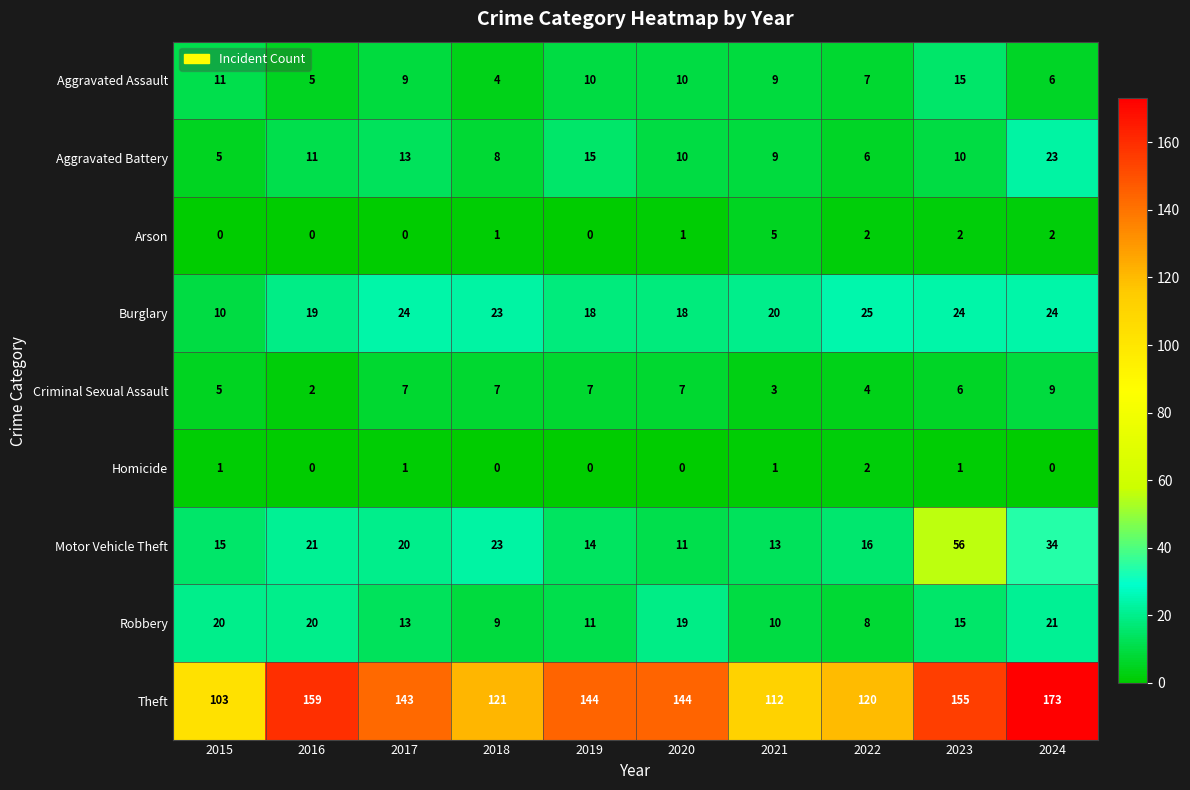

At which category is the sum across all series the highest?

2024